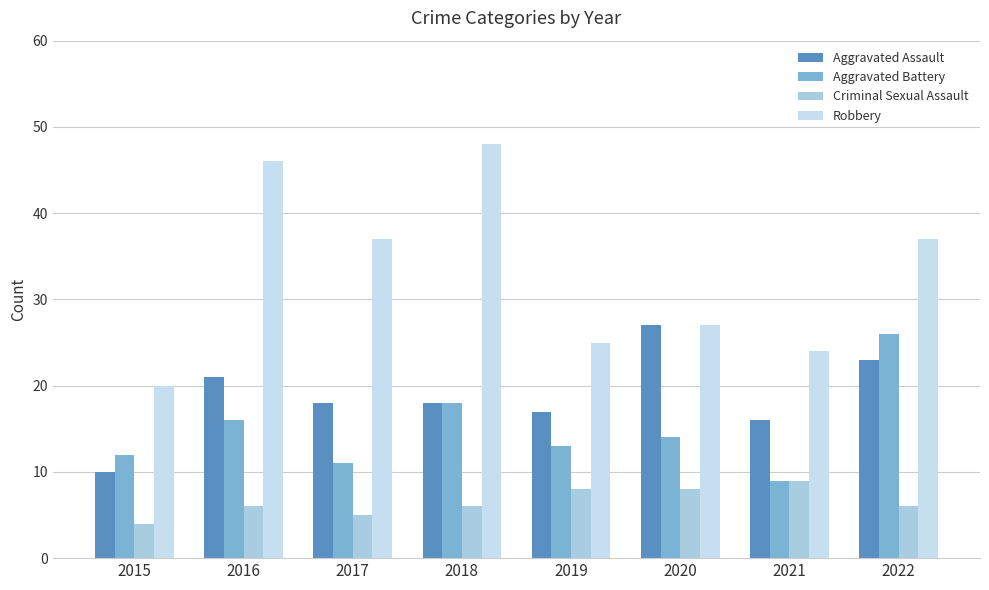

Is the value of Robbery at 2020 greater than the value of Aggravated Battery at 2017?

Yes